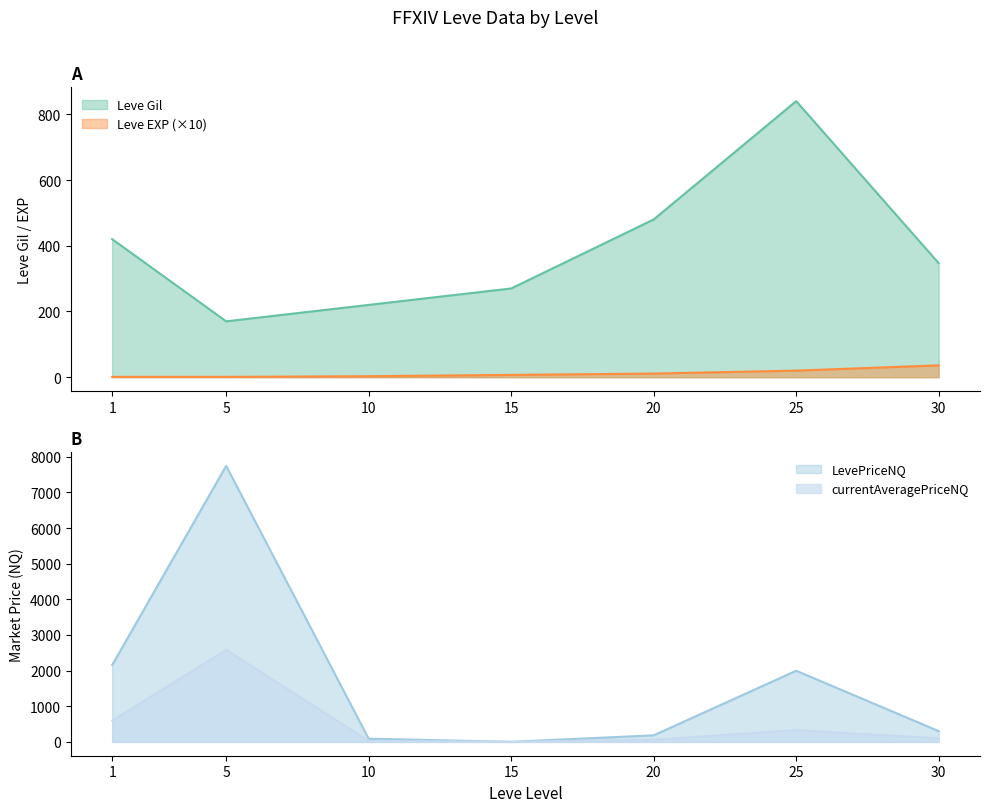

What is the spread (max minus min) of values at 25?

1977